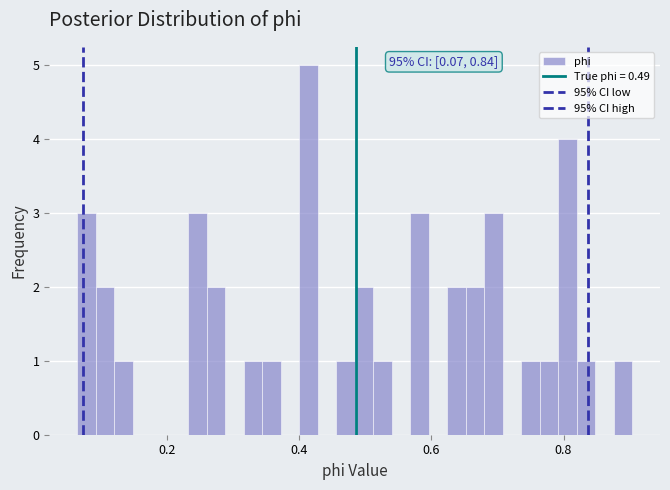

Read against the x-axis, roughly where is the centre of the tallest bar?

0.42